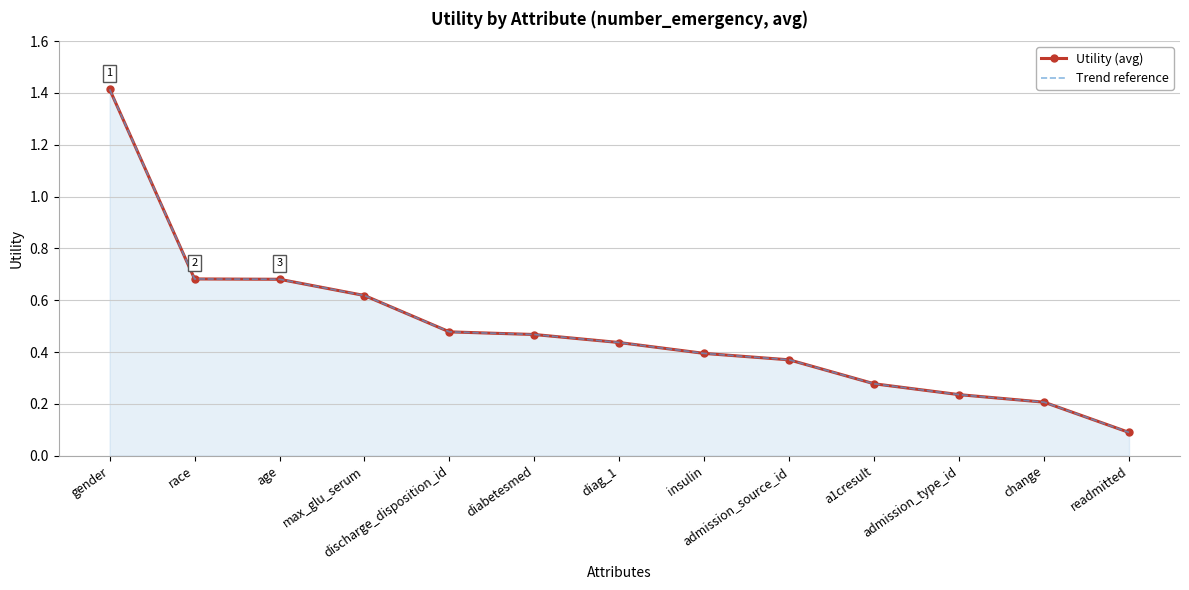

Which category has the lowest value in the Utility (avg) series?

readmitted